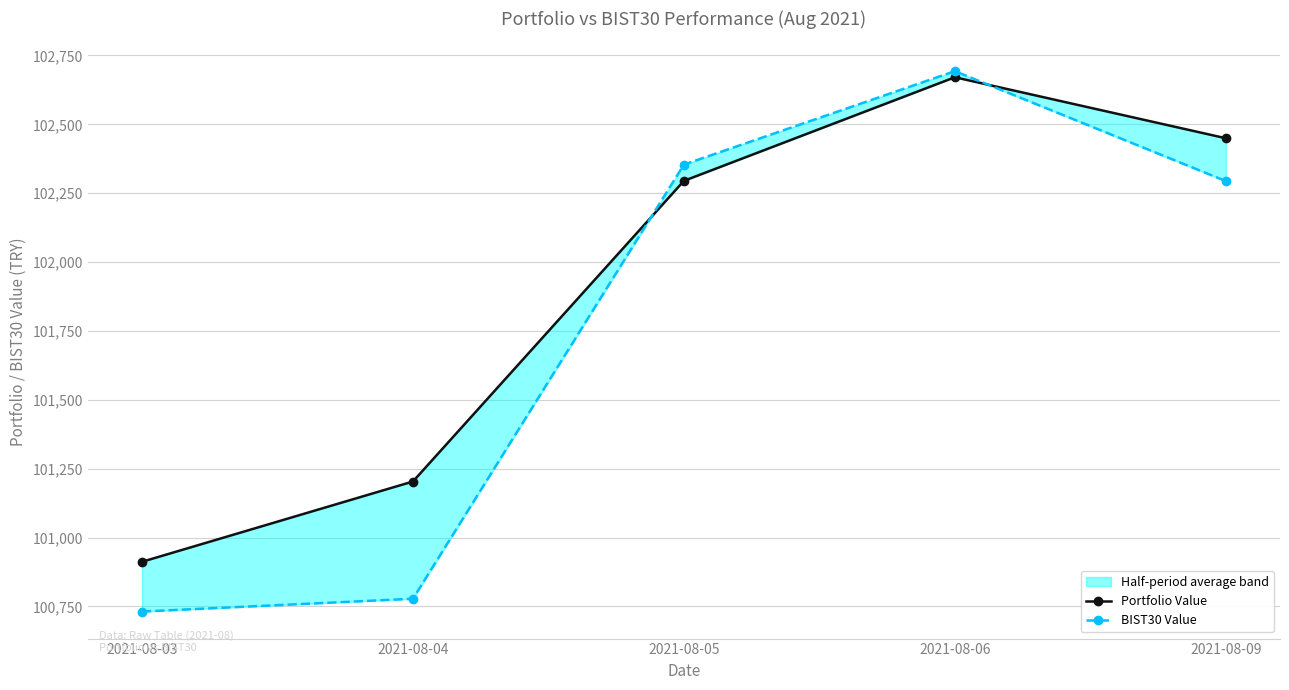

Which has a higher value, 2021-08-06 or 2021-08-03?

2021-08-06